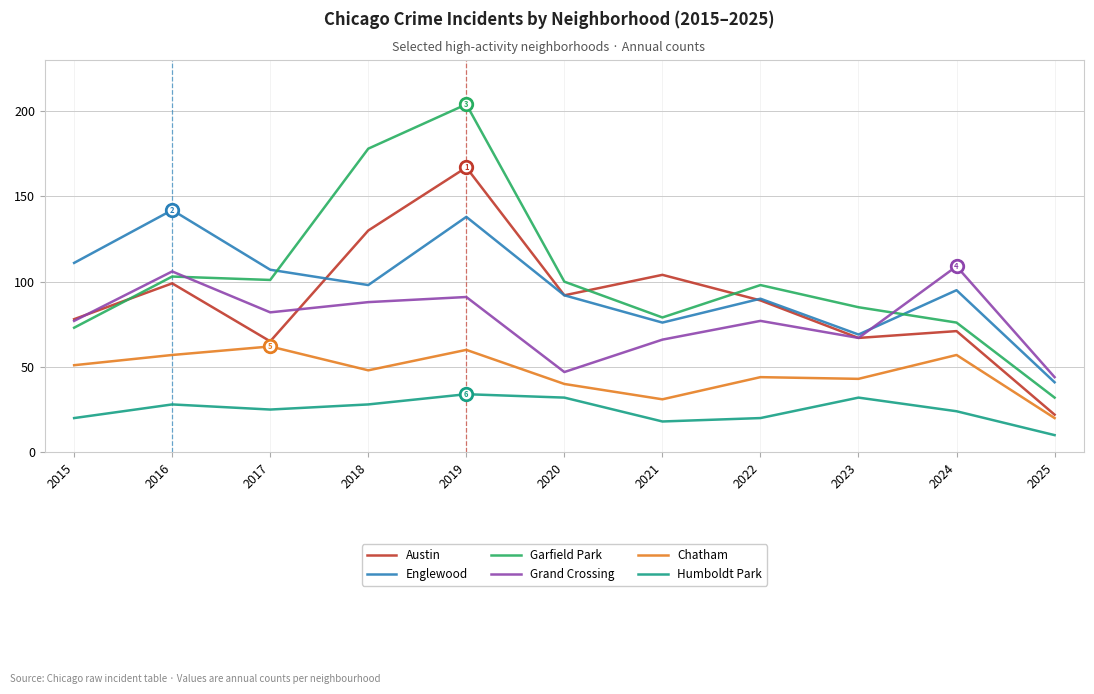

Does the chart have visible grid lines?

Yes